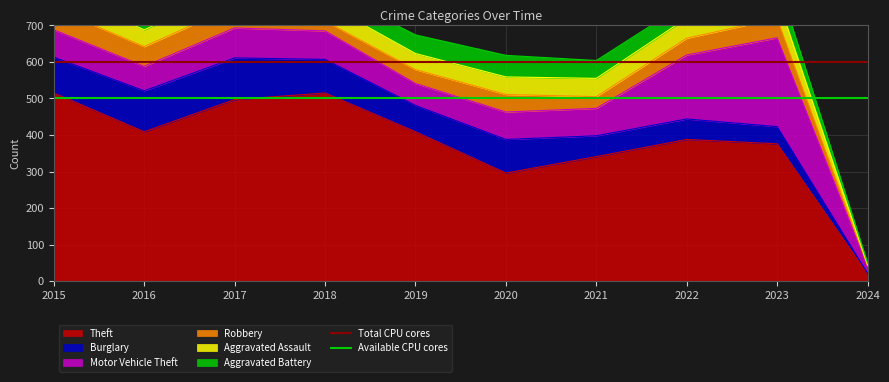

Is it true that Total CPU cores equals 138 at 2015?

False